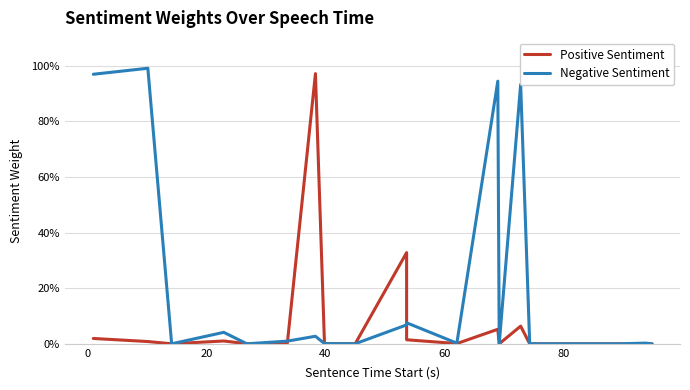

Does the chart have visible grid lines?

Yes